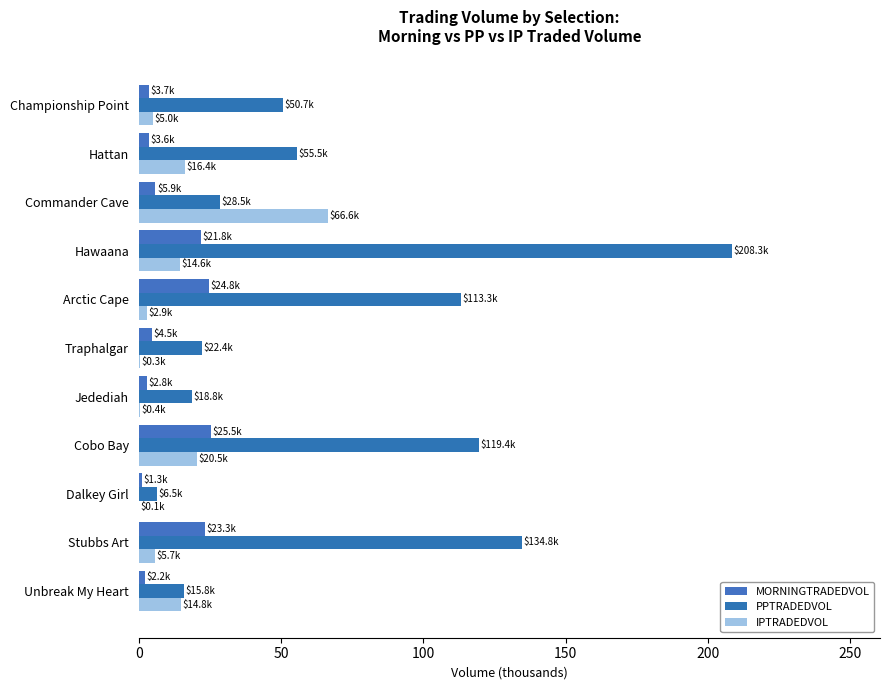

Which series has the widest spread of values?

PPTRADEDVOL